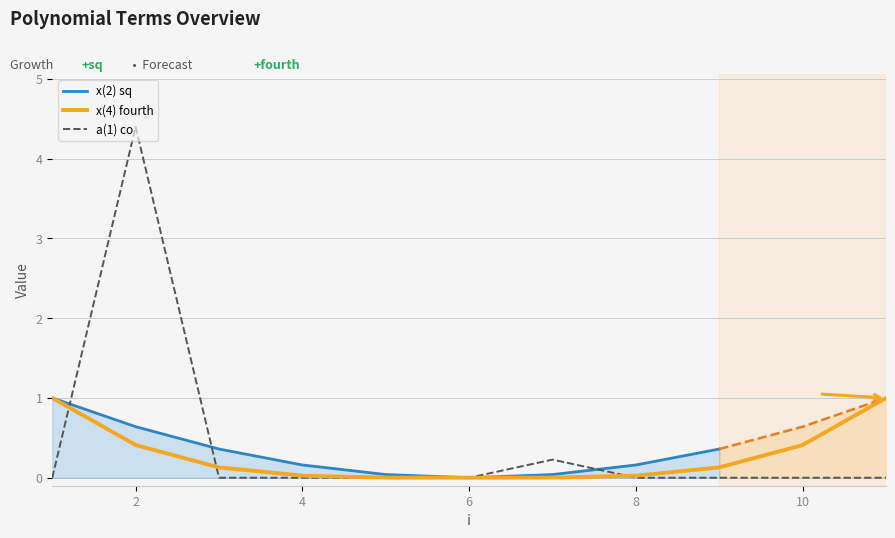

Reading left to right, what are all the values shown in this chart?

x(2) sq: 1=1.0	2=0.6	3=0.4	4=0.2	5=0.0	6=0.0	7=0.0	8=0.2	9=0.4	10=0.6	11=1.0
x(4) fourth: 1=1.0	2=0.4	3=0.1	4=0.0	5=0.0	6=0.0	7=0.0	8=0.0	9=0.1	10=0.4	11=1.0
a(1) co: 1=0.0	2=4.4	3=0.0	4=0.0	5=0.0	6=0.0	7=0.2	8=0.0	9=0.0	10=0.0	11=0.0